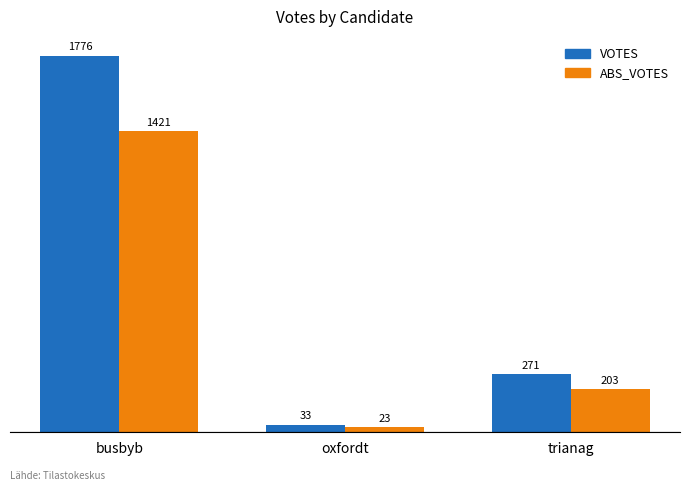

Count the VOTES values in the range 33 to 1776.

3